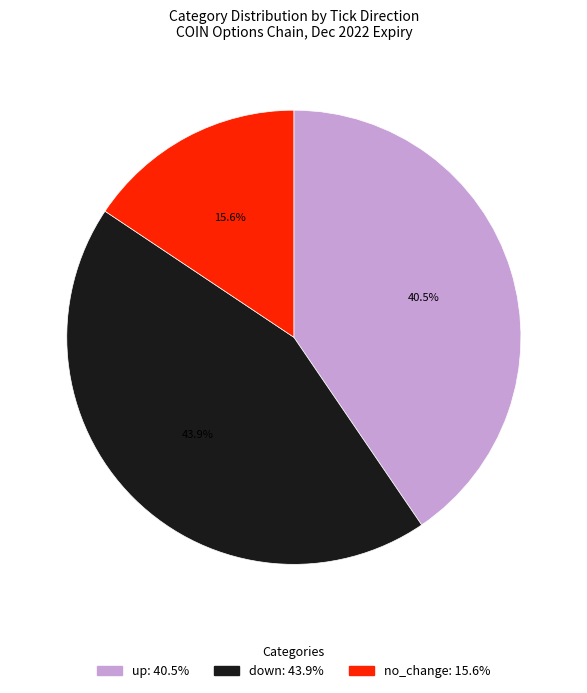

Is there any slice that represents more than half of the pie?

No